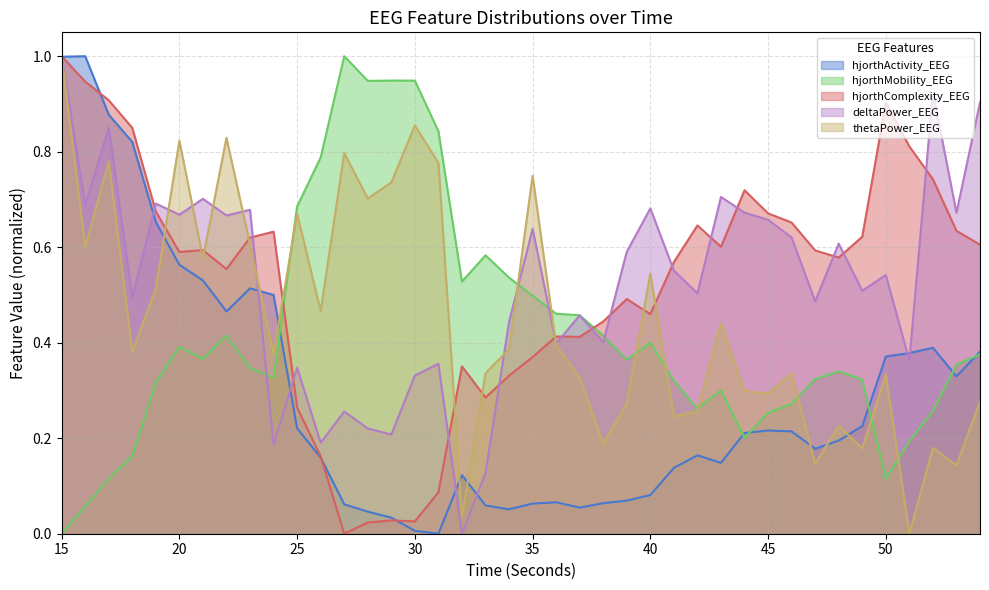

Reading left to right, transcribe all the data shown in this chart.

hjorthActivity_EEG: 15=1.0	16=1.0	17=0.9	18=0.8	19=0.7	20=0.6	21=0.5	22=0.5	23=0.5	24=0.5	25=0.2	26=0.2	27=0.1	28=0.0	29=0.0	30=0.0	31=0.0	32=0.1	33=0.1	34=0.1	35=0.1	36=0.1	37=0.1	38=0.1	39=0.1	40=0.1	41=0.1	42=0.2	43=0.1	44=0.2	45=0.2	46=0.2	47=0.2	48=0.2	49=0.2	50=0.4	51=0.4	52=0.4	53=0.3	54=0.4
hjorthMobility_EEG: 15=0.0	16=0.1	17=0.1	18=0.2	19=0.3	20=0.4	21=0.4	22=0.4	23=0.3	24=0.3	25=0.7	26=0.8	27=1.0	28=0.9	29=0.9	30=0.9	31=0.8	32=0.5	33=0.6	34=0.5	35=0.5	36=0.5	37=0.5	38=0.4	39=0.4	40=0.4	41=0.3	42=0.3	43=0.3	44=0.2	45=0.3	46=0.3	47=0.3	48=0.3	49=0.3	50=0.1	51=0.2	52=0.3	53=0.4	54=0.4
hjorthComplexity_EEG: 15=1.0	16=0.9	17=0.9	18=0.8	19=0.7	20=0.6	21=0.6	22=0.6	23=0.6	24=0.6	25=0.3	26=0.2	27=0.0	28=0.0	29=0.0	30=0.0	31=0.1	32=0.4	33=0.3	34=0.3	35=0.4	36=0.4	37=0.4	38=0.4	39=0.5	40=0.5	41=0.6	42=0.6	43=0.6	44=0.7	45=0.7	46=0.7	47=0.6	48=0.6	49=0.6	50=0.9	51=0.8	52=0.7	53=0.6	54=0.6
deltaPower_EEG: 15=1.0	16=0.7	17=0.9	18=0.5	19=0.7	20=0.7	21=0.7	22=0.7	23=0.7	24=0.2	25=0.3	26=0.2	27=0.3	28=0.2	29=0.2	30=0.3	31=0.4	32=0.0	33=0.1	34=0.4	35=0.6	36=0.4	37=0.5	38=0.4	39=0.6	40=0.7	41=0.6	42=0.5	43=0.7	44=0.7	45=0.7	46=0.6	47=0.5	48=0.6	49=0.5	50=0.5	51=0.4	52=0.9	53=0.7	54=0.9
thetaPower_EEG: 15=1.0	16=0.6	17=0.8	18=0.4	19=0.5	20=0.8	21=0.6	22=0.8	23=0.6	24=0.4	25=0.7	26=0.5	27=0.8	28=0.7	29=0.7	30=0.9	31=0.8	32=0.0	33=0.3	34=0.4	35=0.7	36=0.4	37=0.3	38=0.2	39=0.3	40=0.5	41=0.2	42=0.3	43=0.4	44=0.3	45=0.3	46=0.3	47=0.1	48=0.2	49=0.2	50=0.3	51=0.0	52=0.2	53=0.1	54=0.3